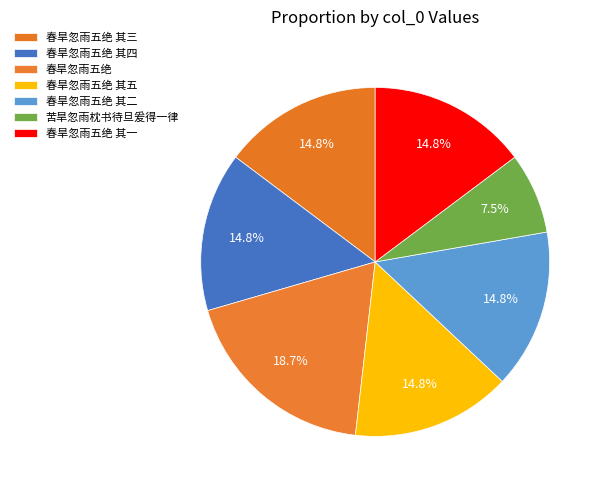

Do 春旱忽雨五绝 其一 and 春旱忽雨五绝 其五 together represent more than half of the pie?

No